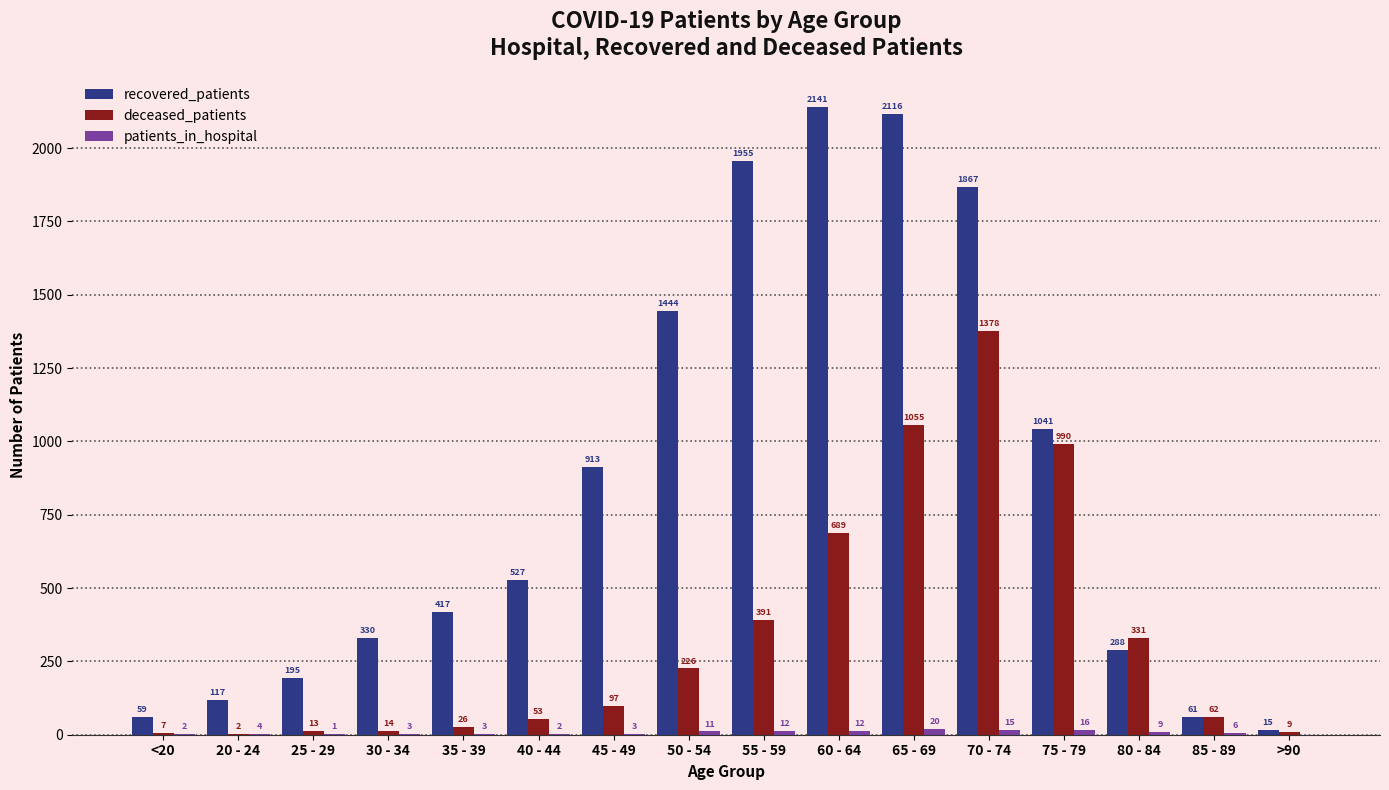

Which series has the largest range (max minus min)?

recovered_patients